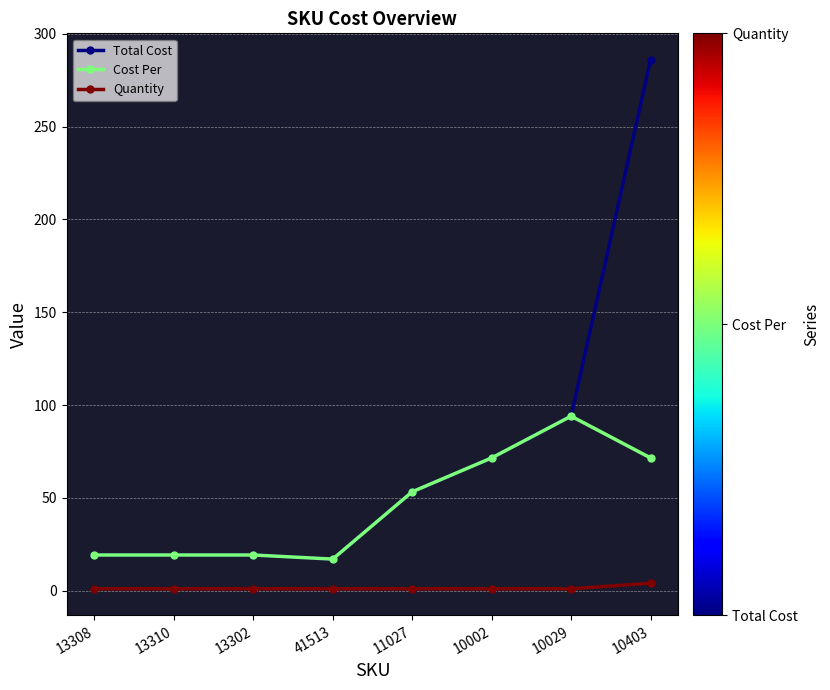

True or false: Cost Per has more than 0 points higher than both neighbors.

True